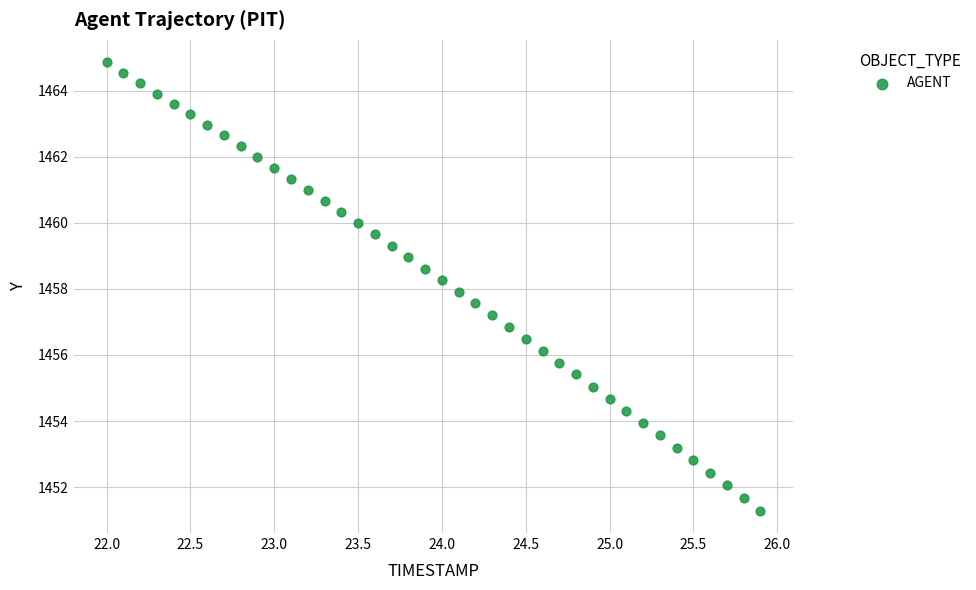

What is the range of Y values (max minus min)?

13.6